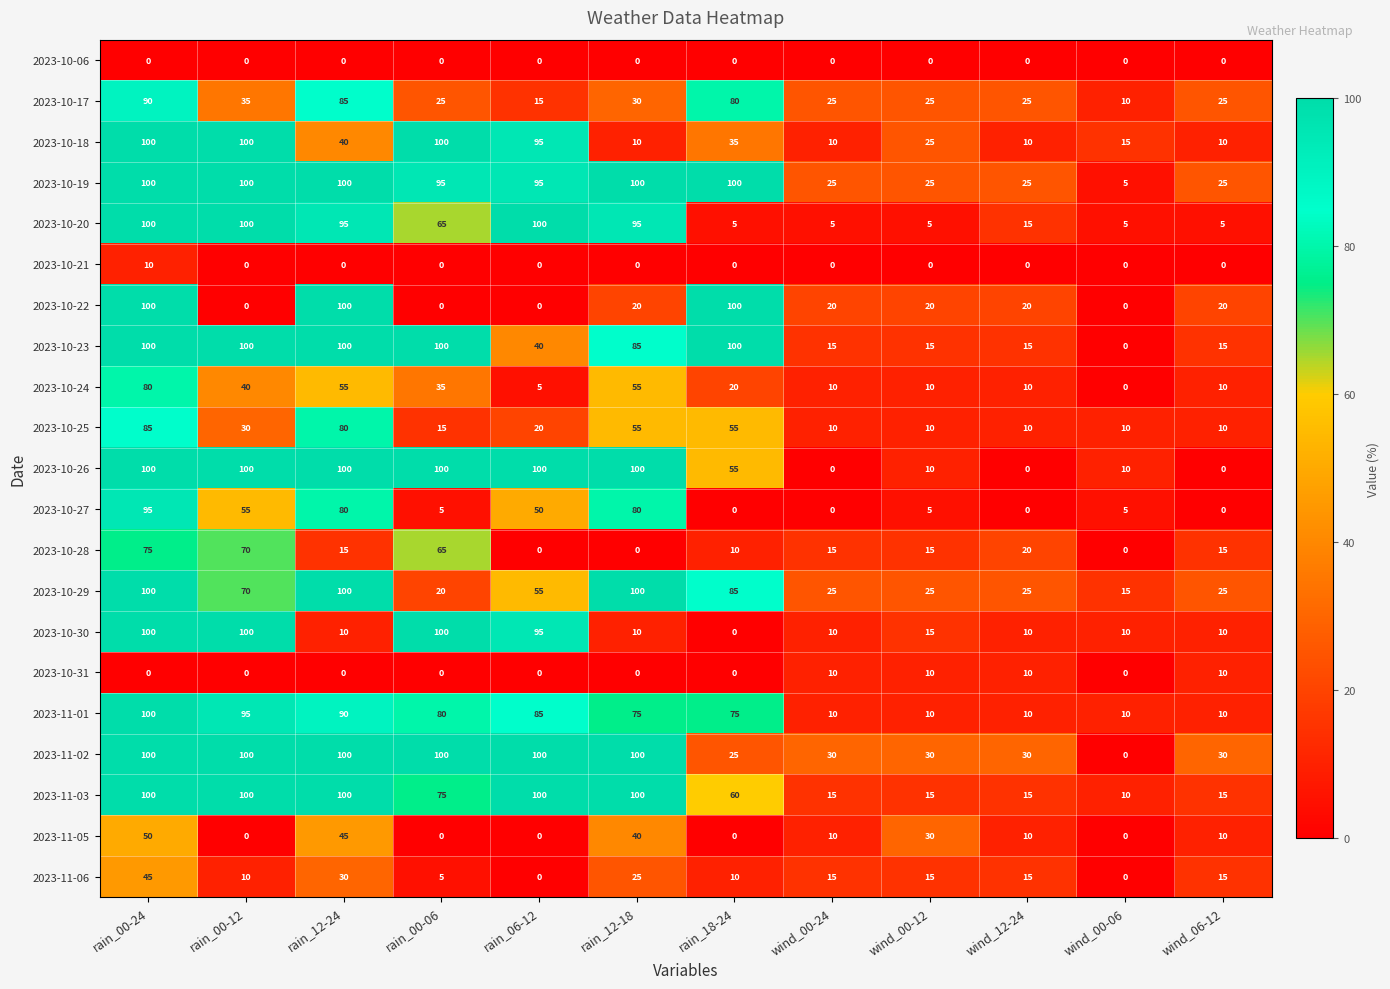

How many 2023-10-26 values are between 10 and 100?

9